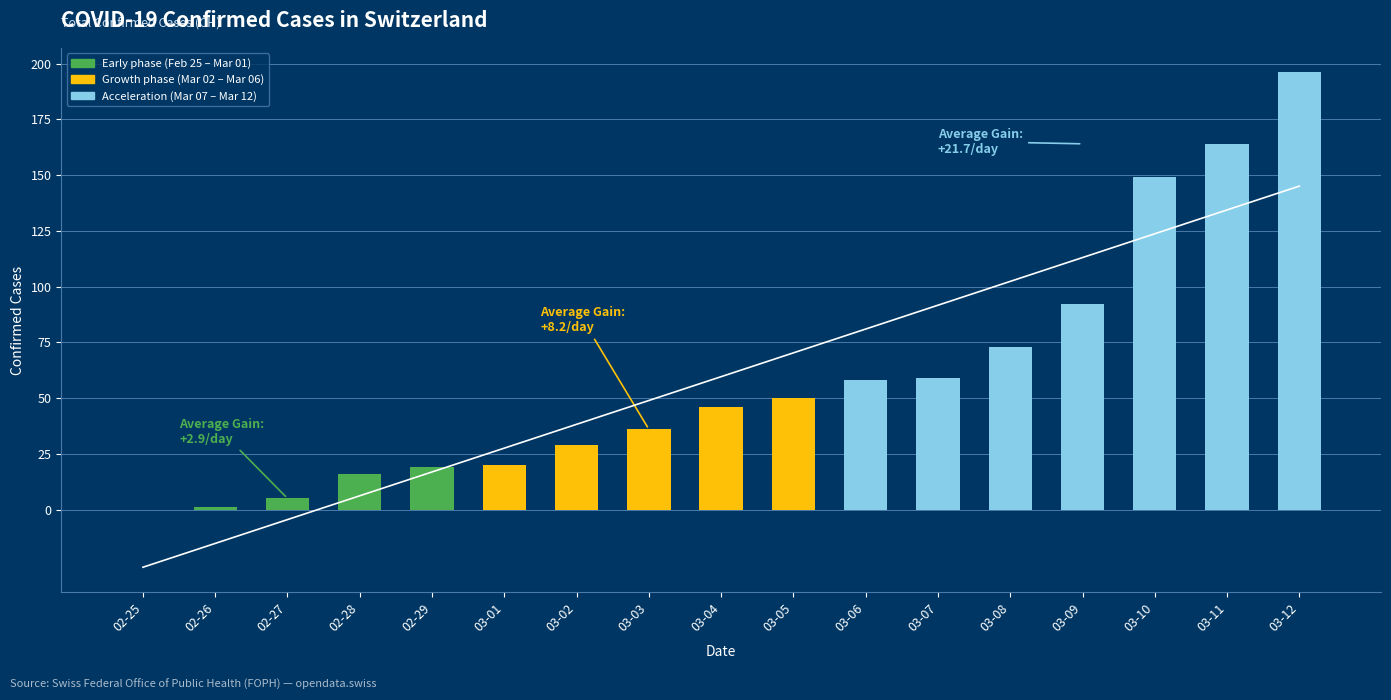

Reading left to right, list all the values displayed in this chart.

0	1	5	16	19	20	29	36	46	50	58	59	73	92	149	164	196